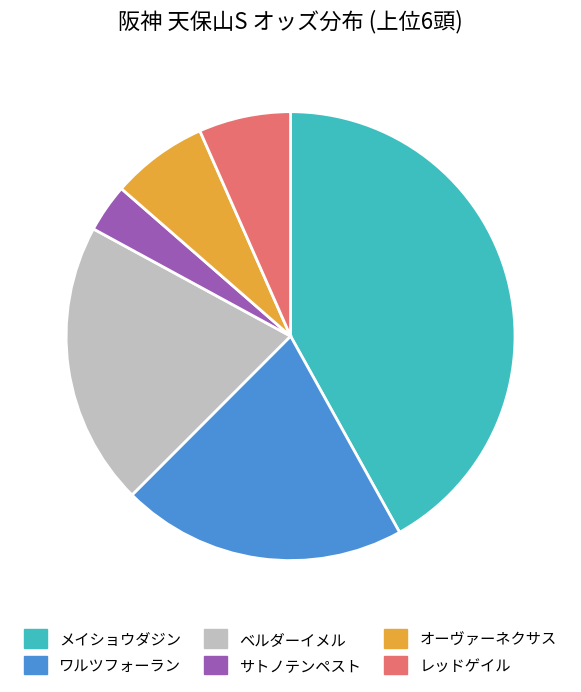

Count the number of slices in the pie.

6